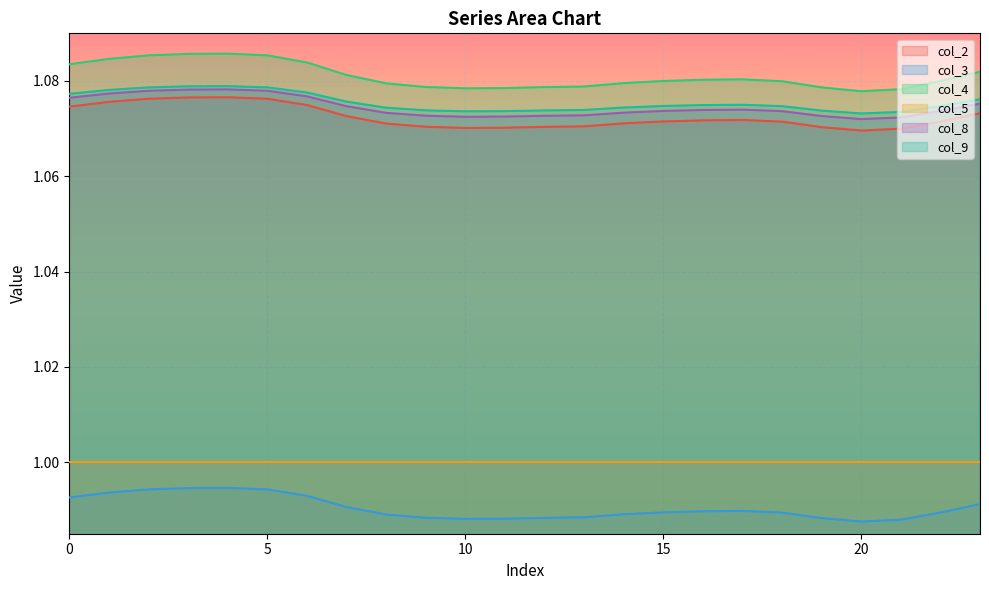

Which series has the largest total across all categories?

col_4